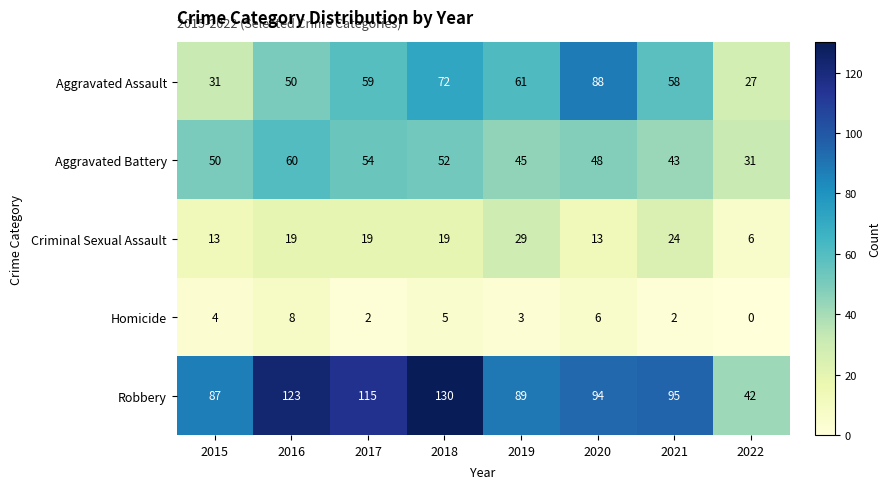

What is the average value of the Criminal Sexual Assault series?

18